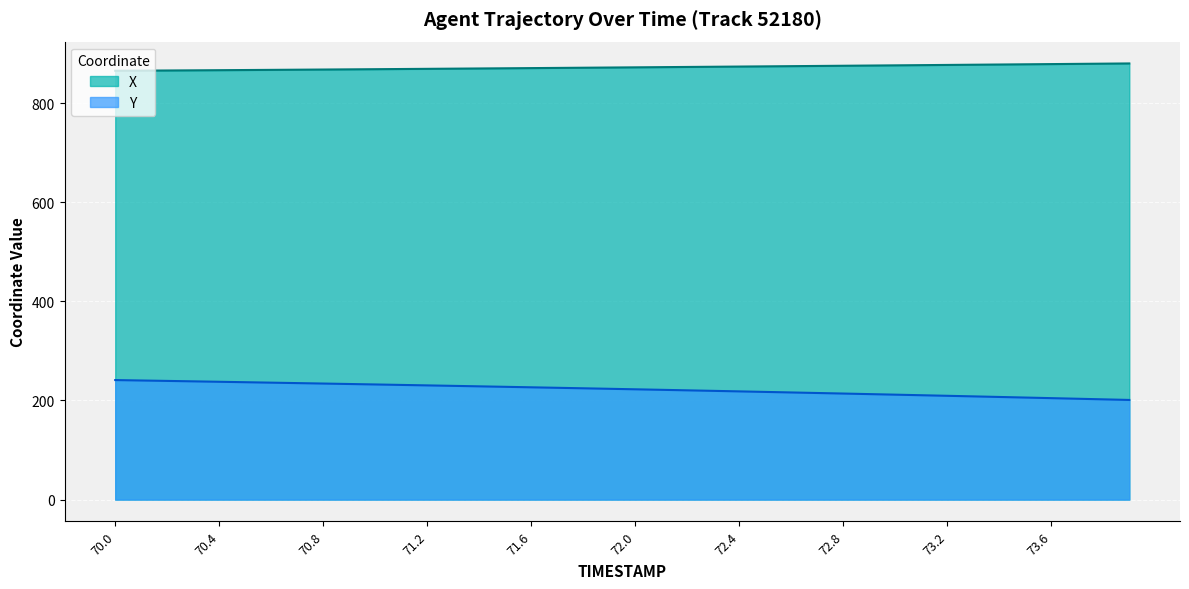

What is the smallest value displayed?

201.1